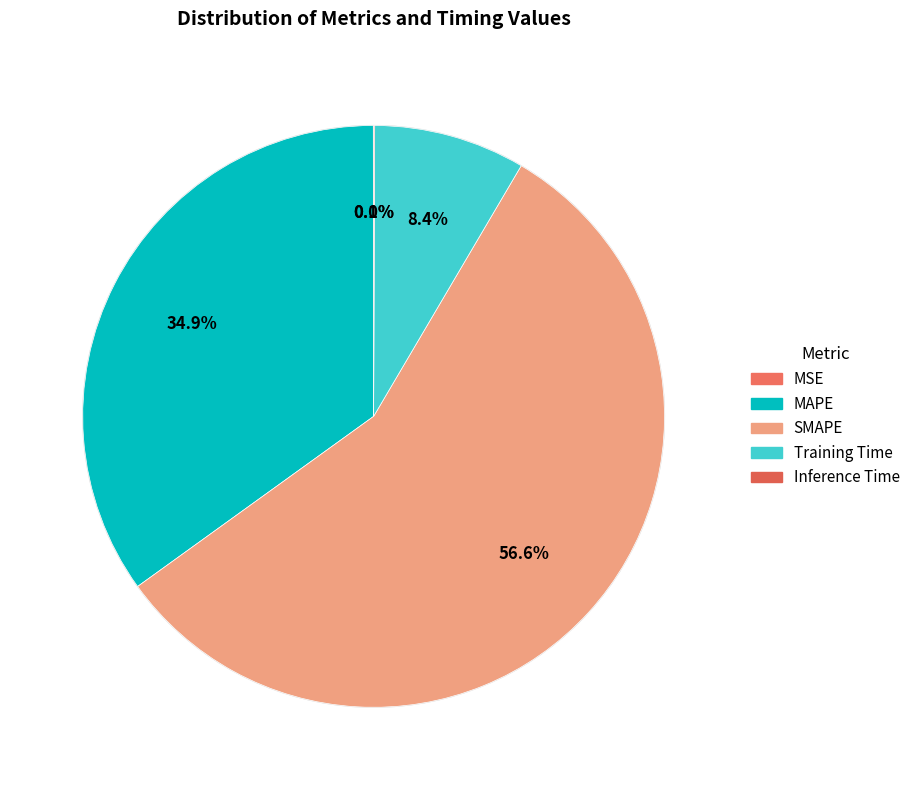

Rank the categories by value from highest to lowest.

SMAPE, MAPE, Training Time, Inference Time, MSE